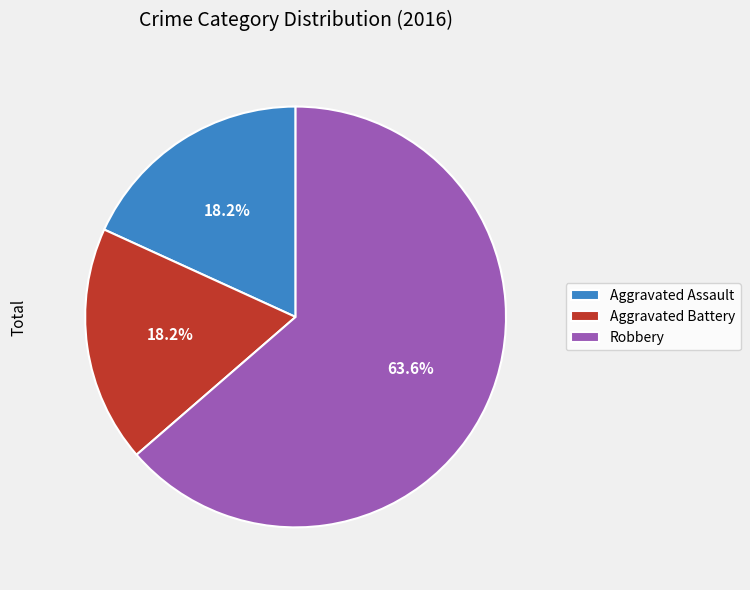

Is Robbery the majority of the pie?

Yes